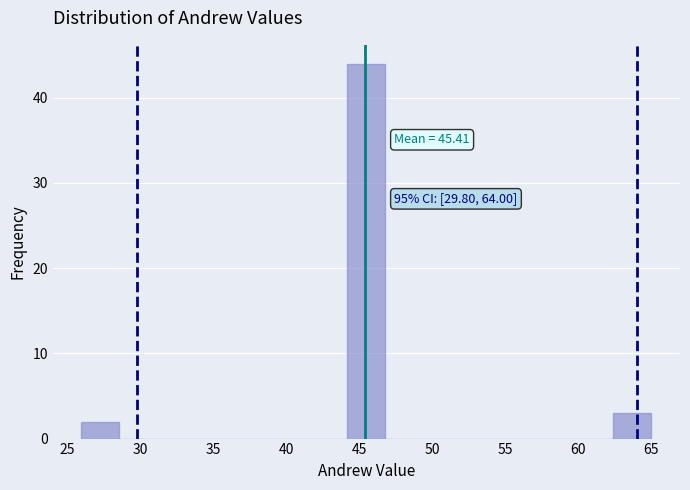

Which range on the x-axis has the tallest bar?

44.2 to 46.8